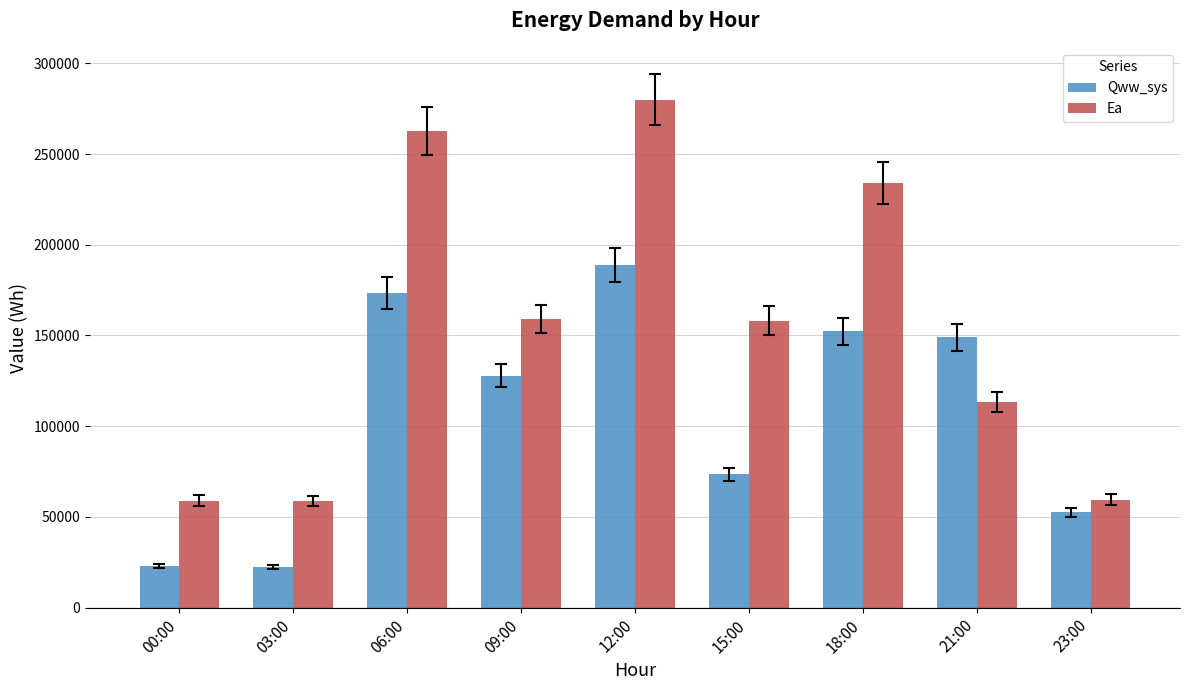

How many values in the Qww_sys series are below 127739?

4